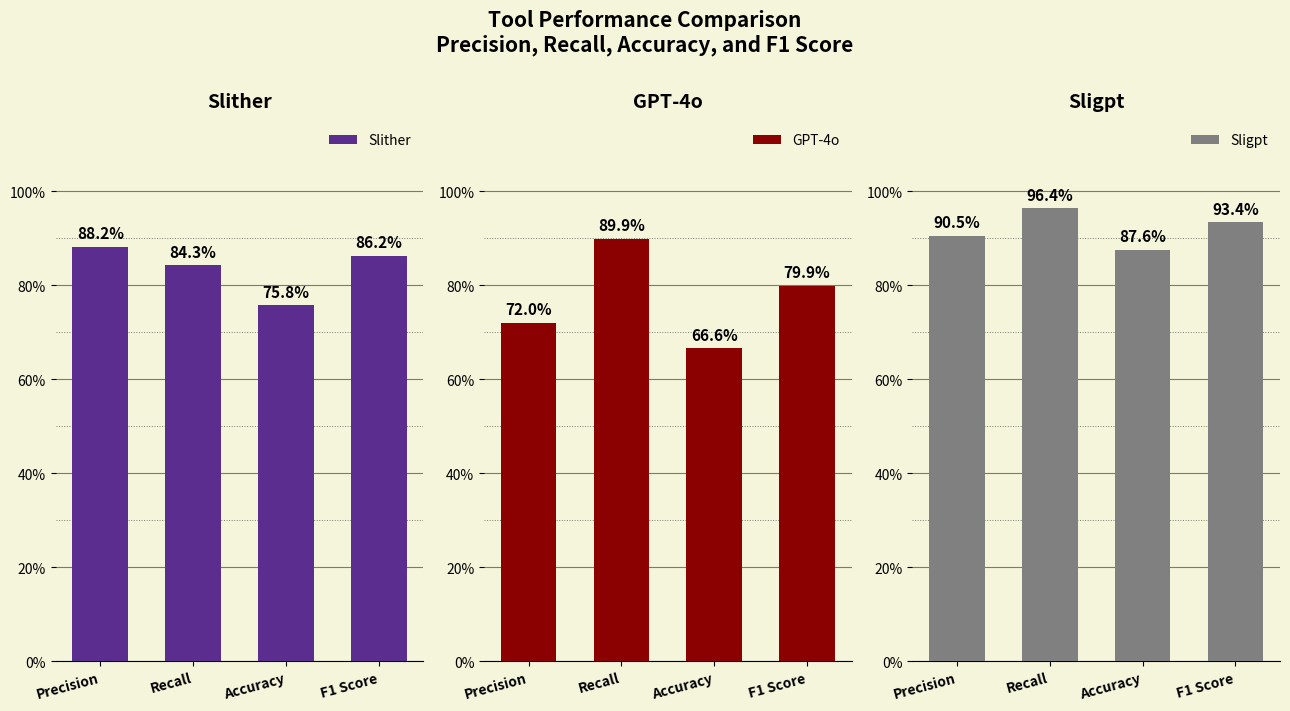

What is the spread (max minus min) of values at F1 Score?

0.1